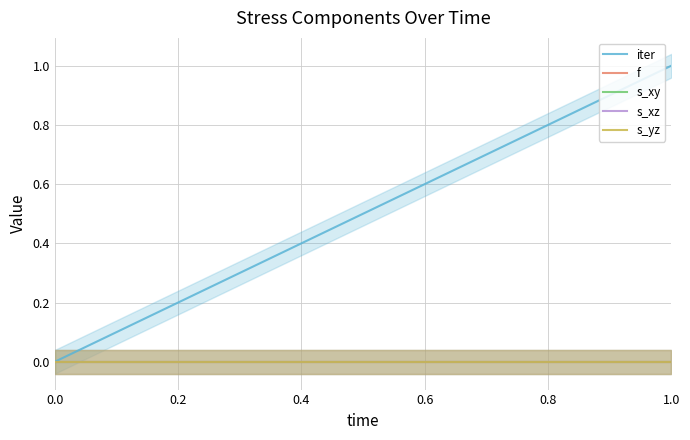

Which series has the largest total across all categories?

iter